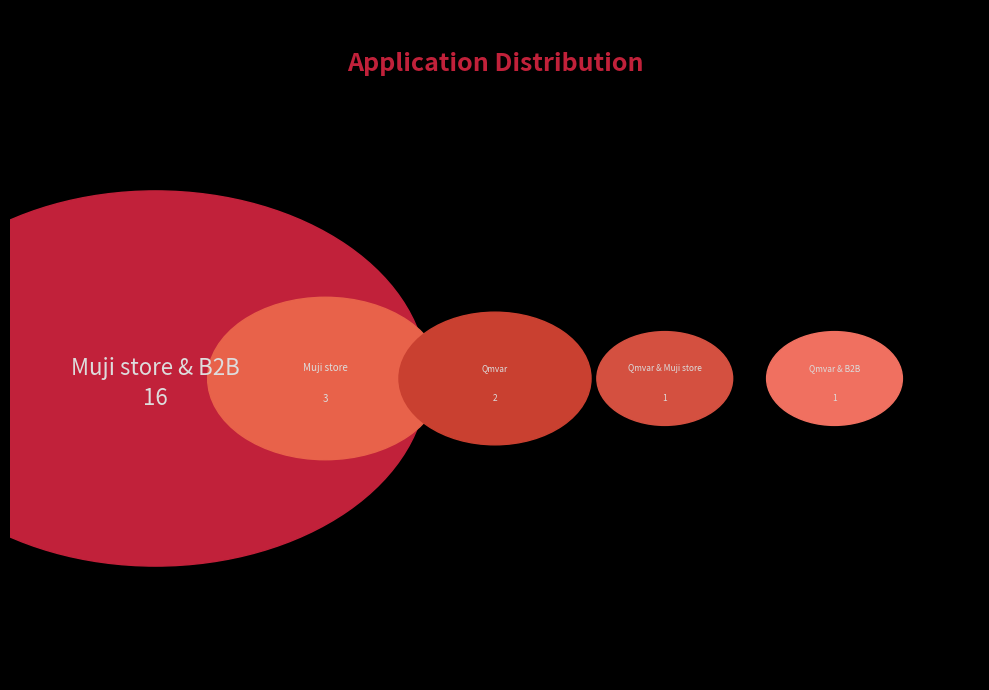

What is the change in value from Muji store & B2B to Muji store?

-13